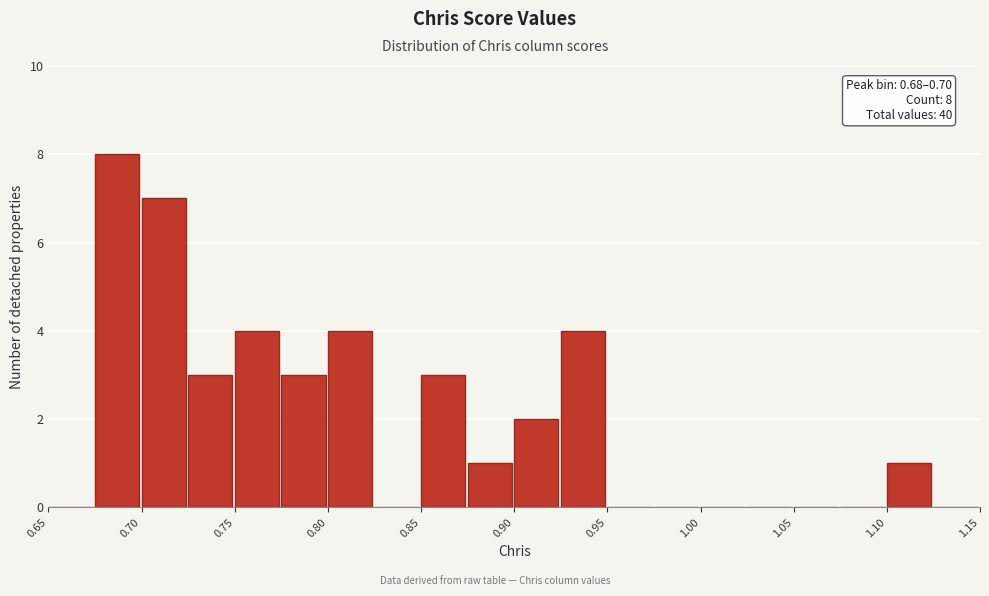

Over which range of the x-axis is the bar tallest?

0.675 to 0.700